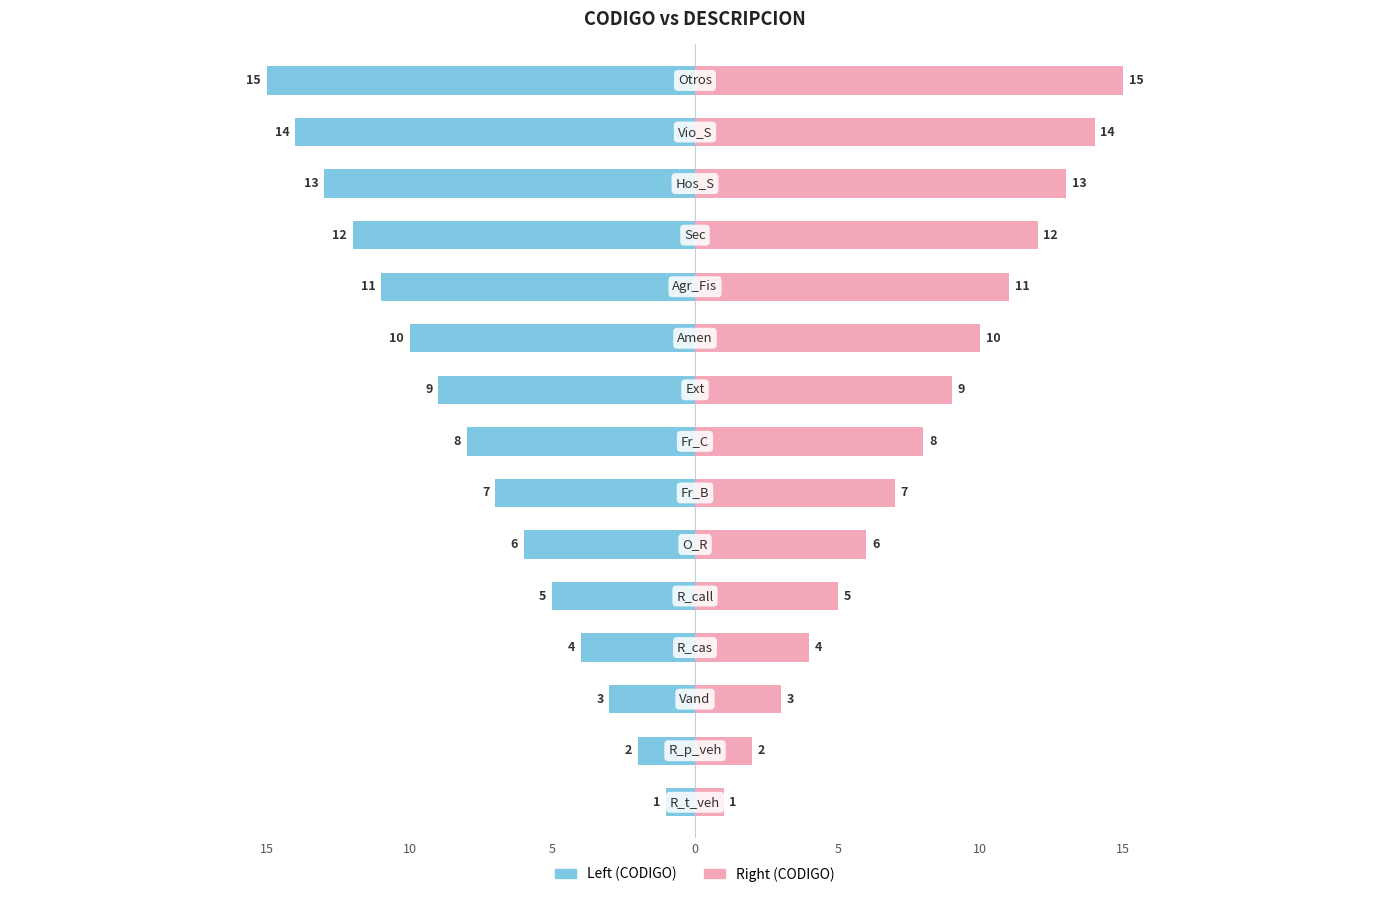

What is the sum of all Left (CODIGO) values?

-120